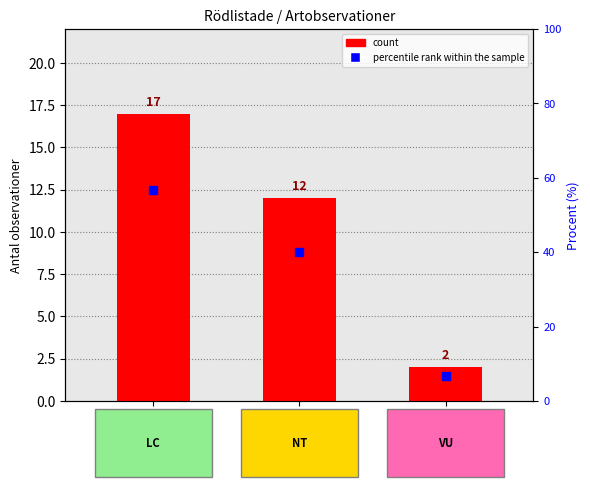

Which series has the largest total across all categories?

percentile rank within the sample